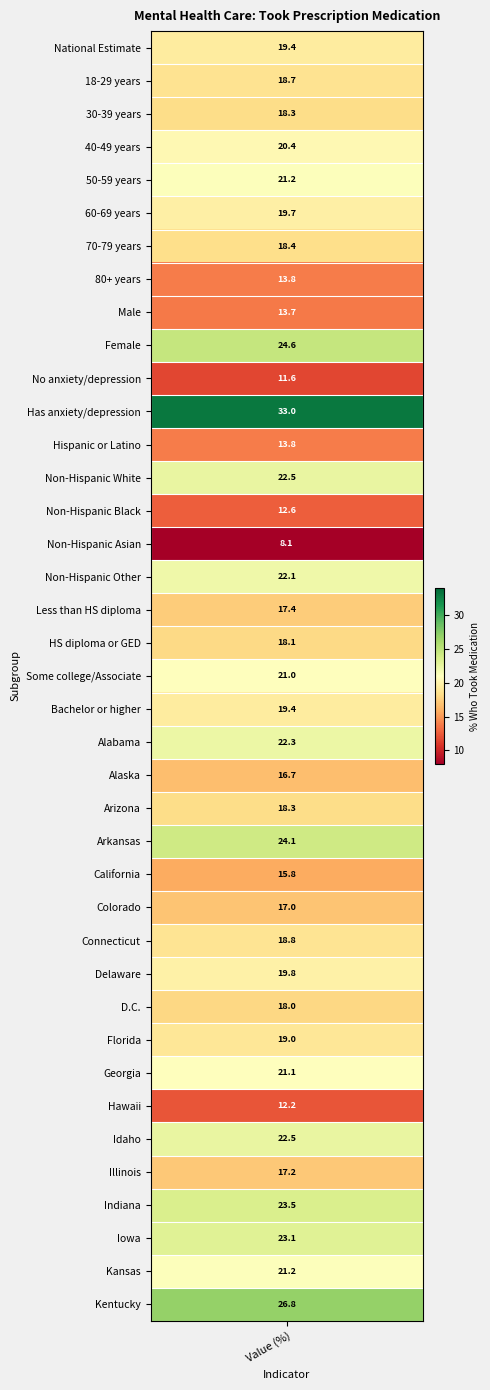

Between 12 and 38, which is larger?

38